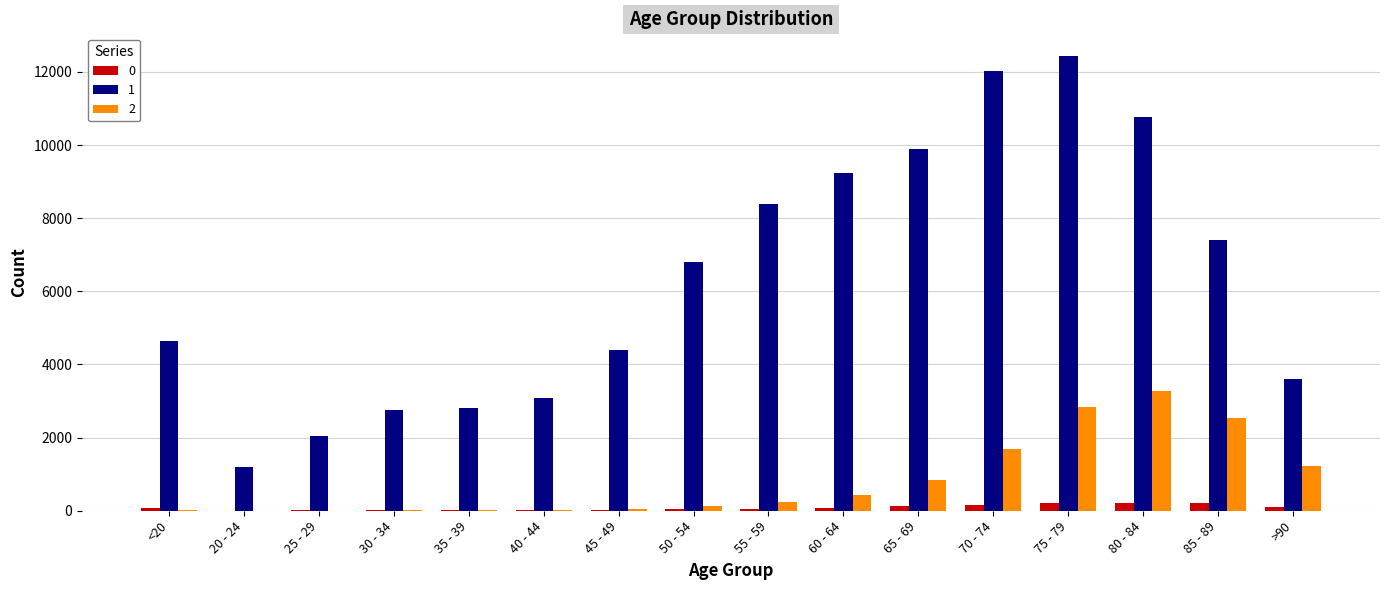

What is the maximum value shown in the chart?

12434